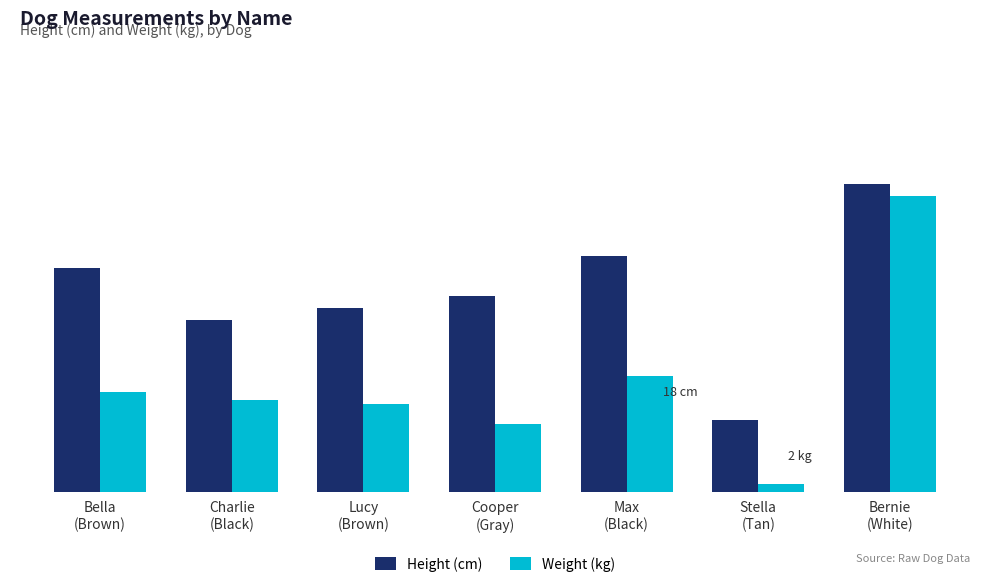

True or false: Weight (kg) has a value of 23 at Charlie
(Black).

True